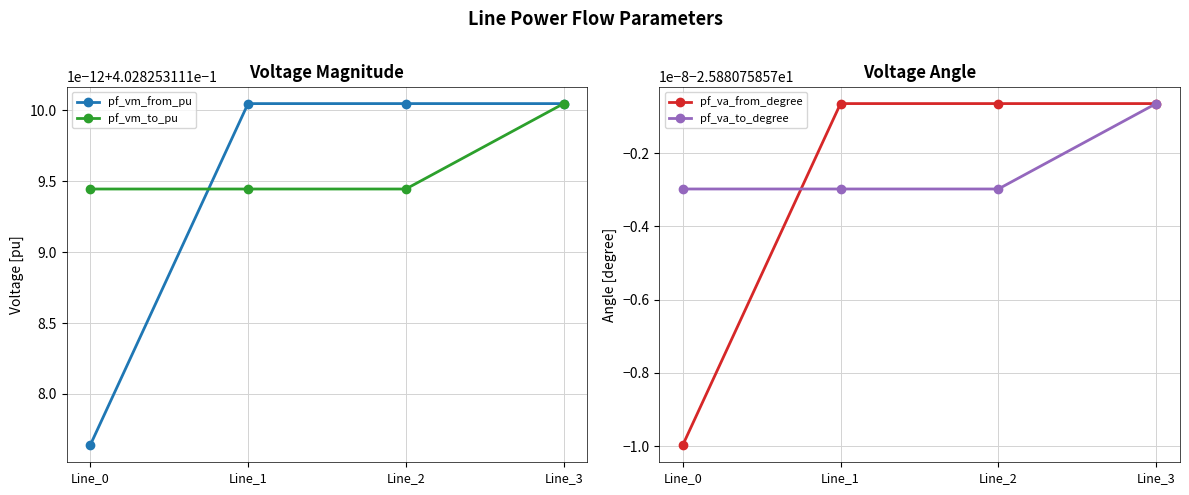

What is the sum of the pf_vm_to_pu values at Line_2 and Line_1?

0.8